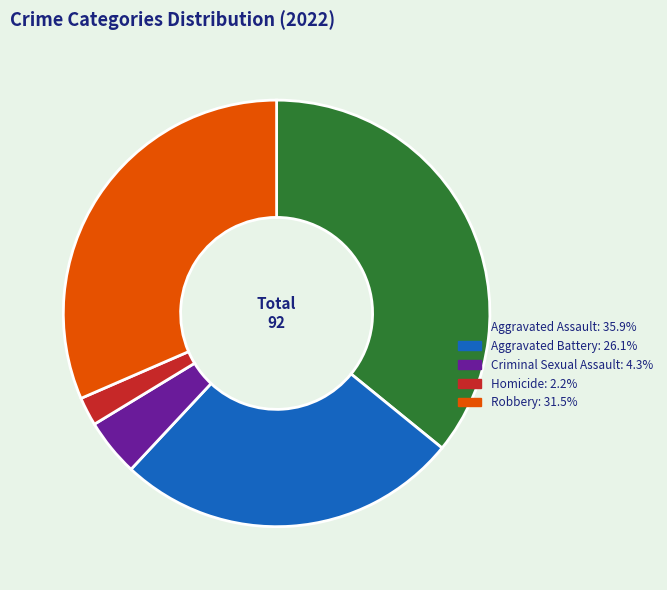

Approximately how many times larger is the value at Aggravated Battery compared to Homicide?

12.0